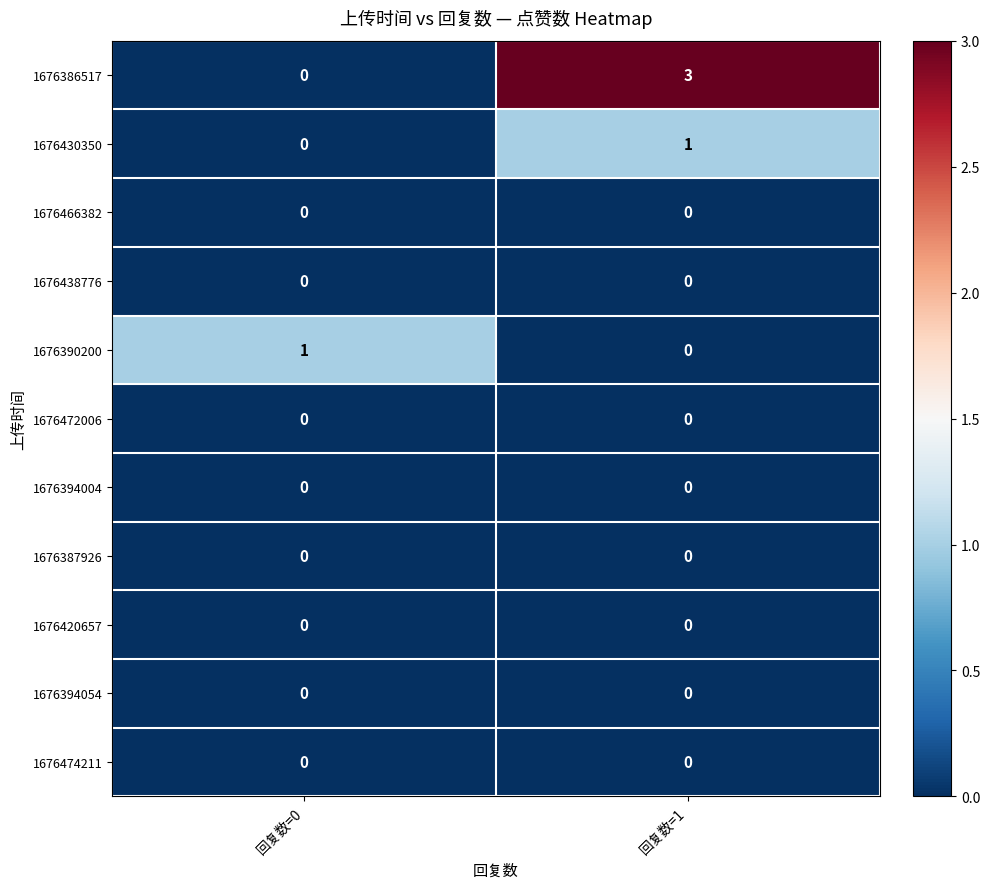

List the labels in order of 1676390200 value, largest first.

回复数=0, 回复数=1